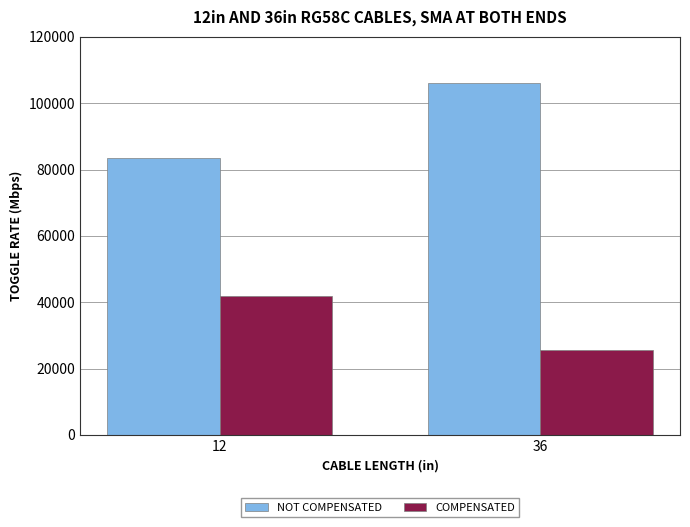

What is the value of the COMPENSATED bar at the 2nd from the left?

25713.6